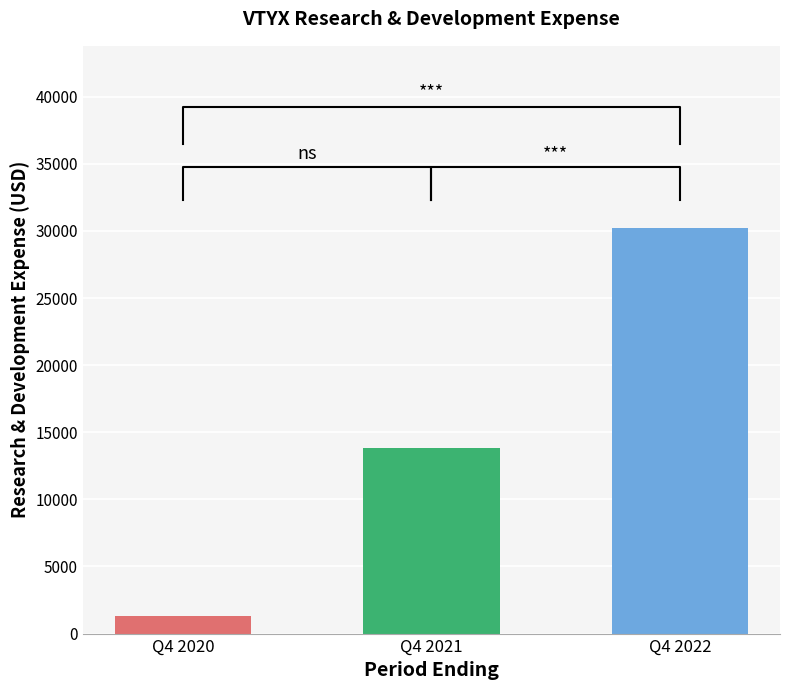

Between Q4 2022 and Q4 2021, which is larger?

Q4 2022